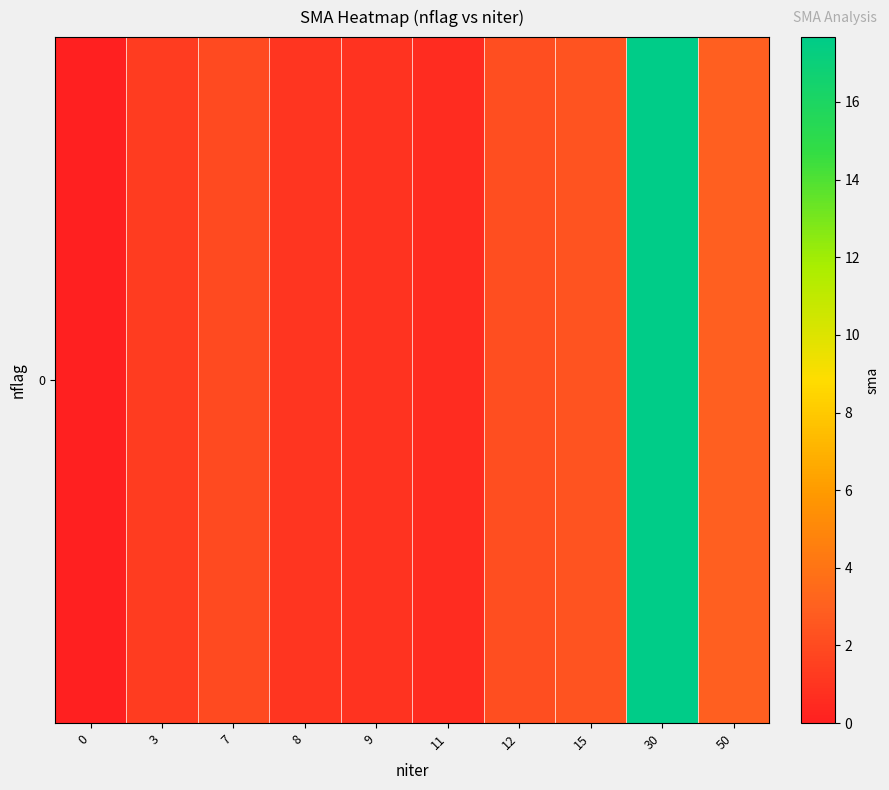

Between 8 and 12, which is larger?

12